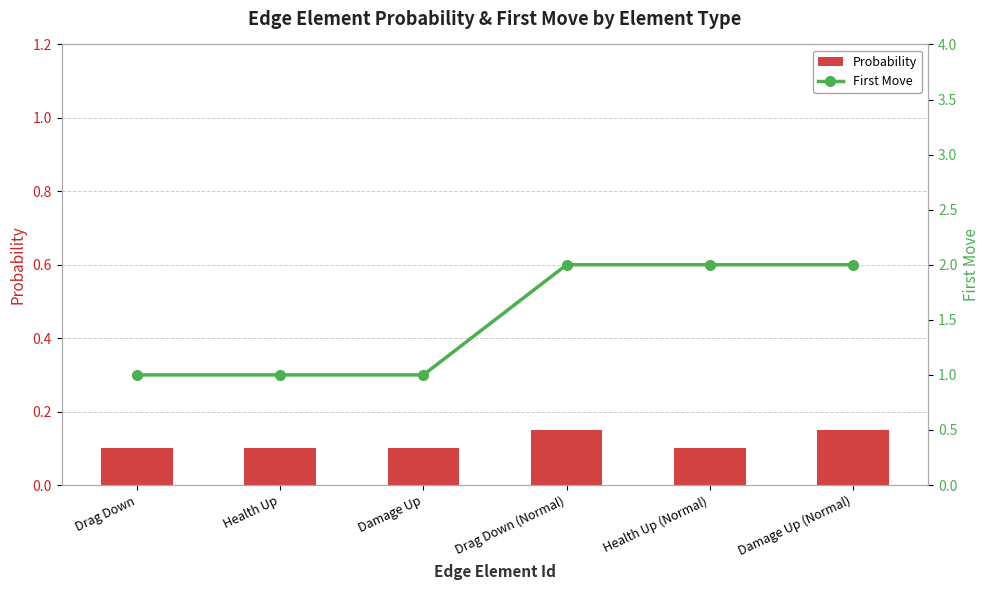

What is the greatest value displayed?

2.0